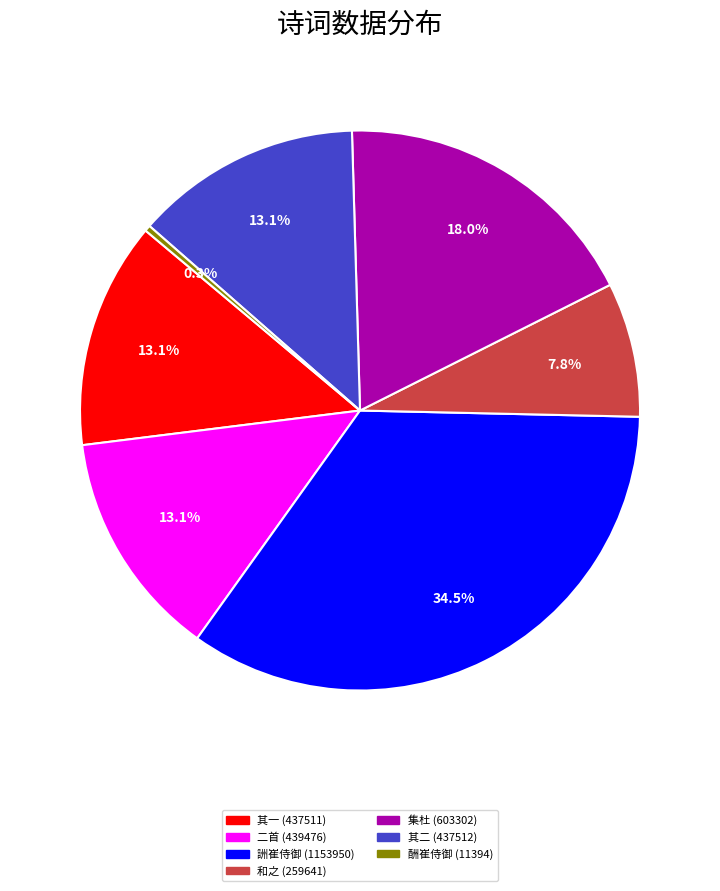

Does any single category account for the majority?

No